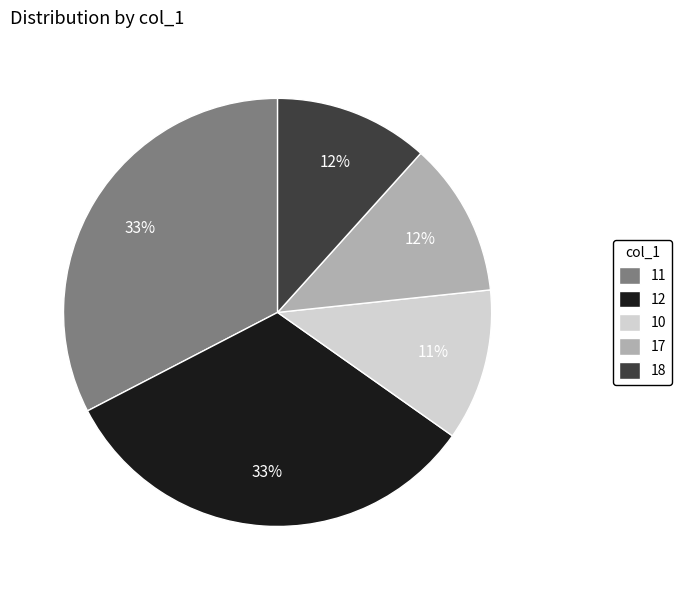

True or false: 17 accounts for 22% of the total.

False